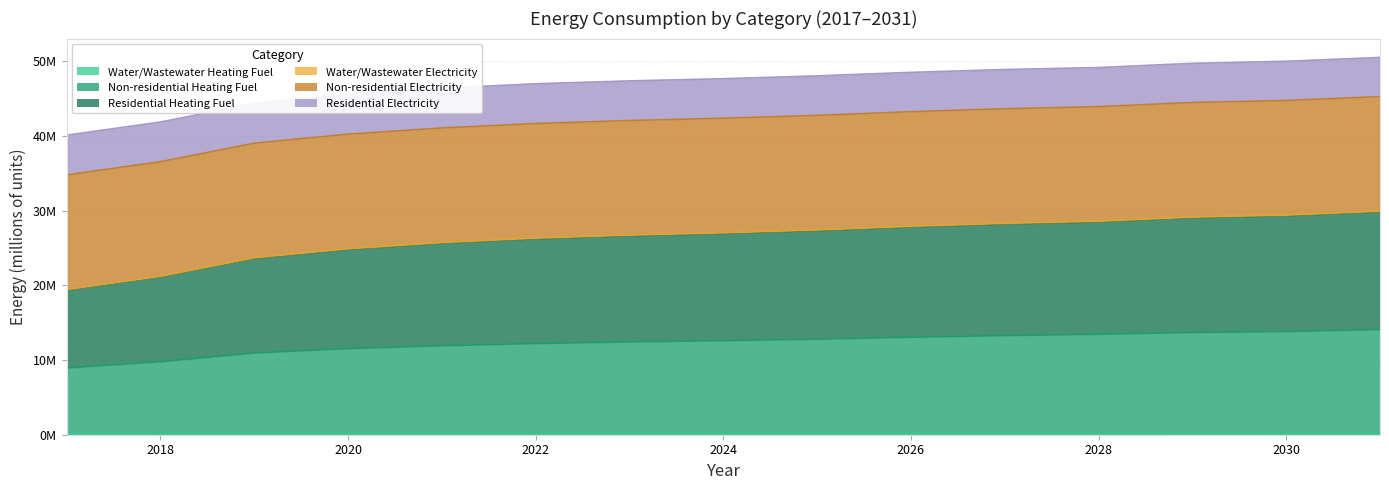

Which label corresponds to the smallest value in the chart?

2017